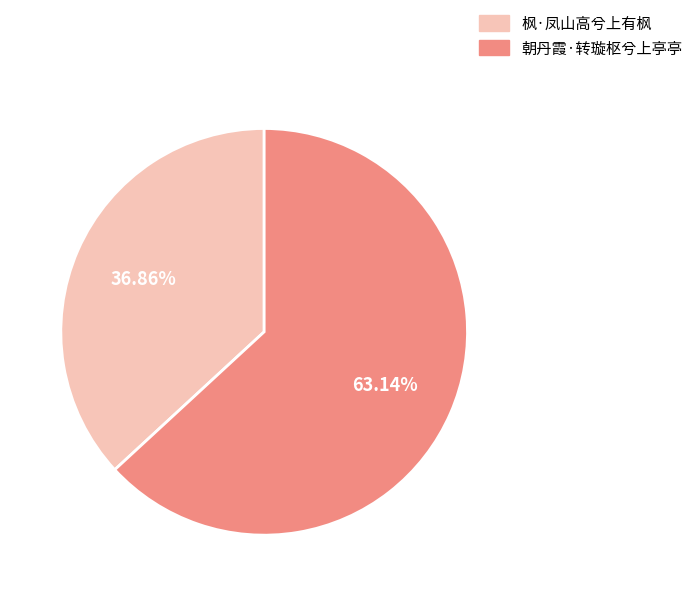

Does 枫·凤山高兮上有枫 represent more than half of the total?

No